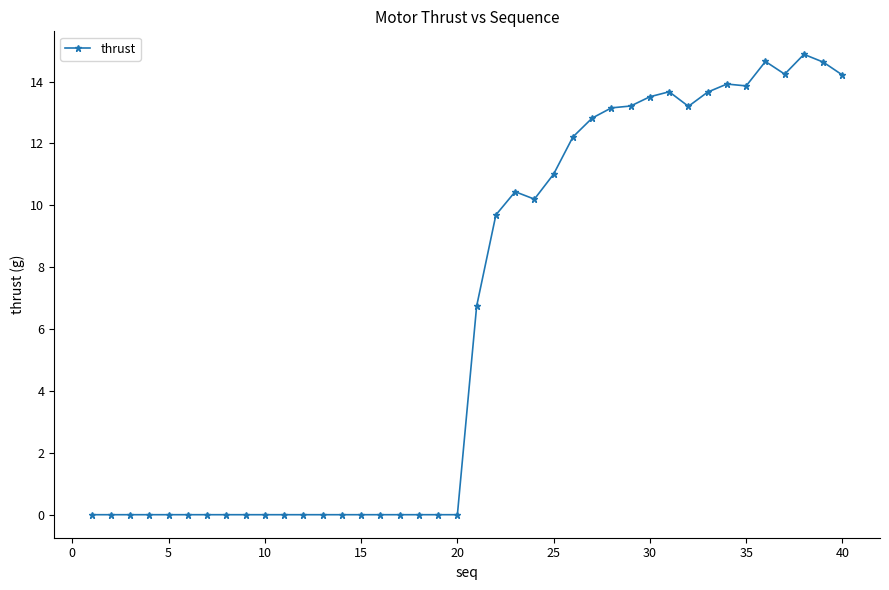

What is the average value?

6.3